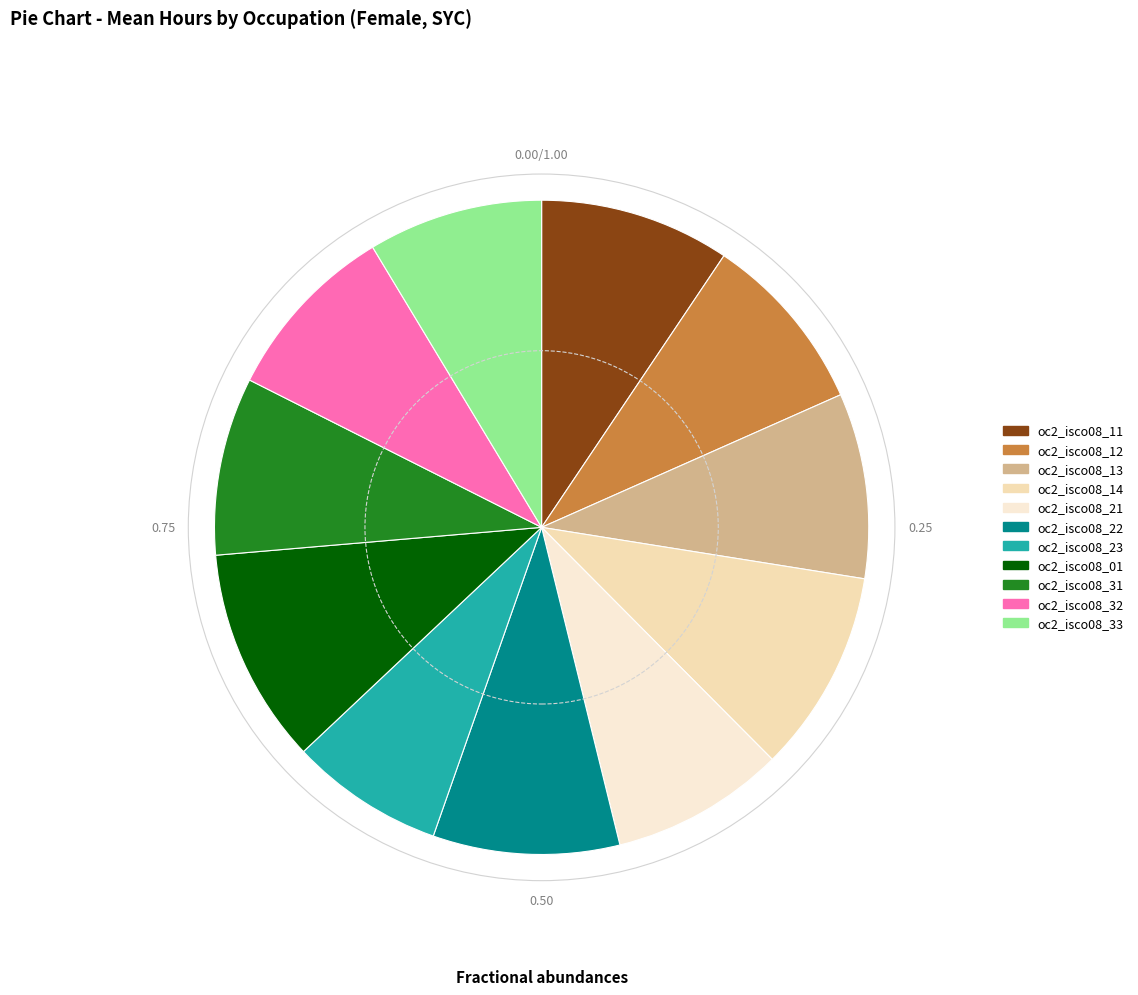

Is there a majority slice in this chart?

No